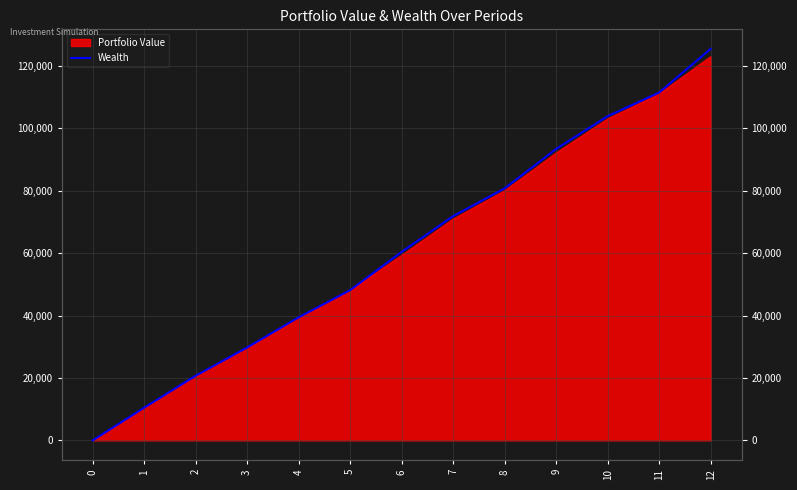

Reading left to right, extract all data points from this chart.

0=0.0	1=10482.9	2=20715.7	3=29772.2	4=39430.1	5=48134.9	6=60395.2	7=71844.3	8=80736.3	9=93373.2	10=103862.1	11=111434.3	12=125413.8